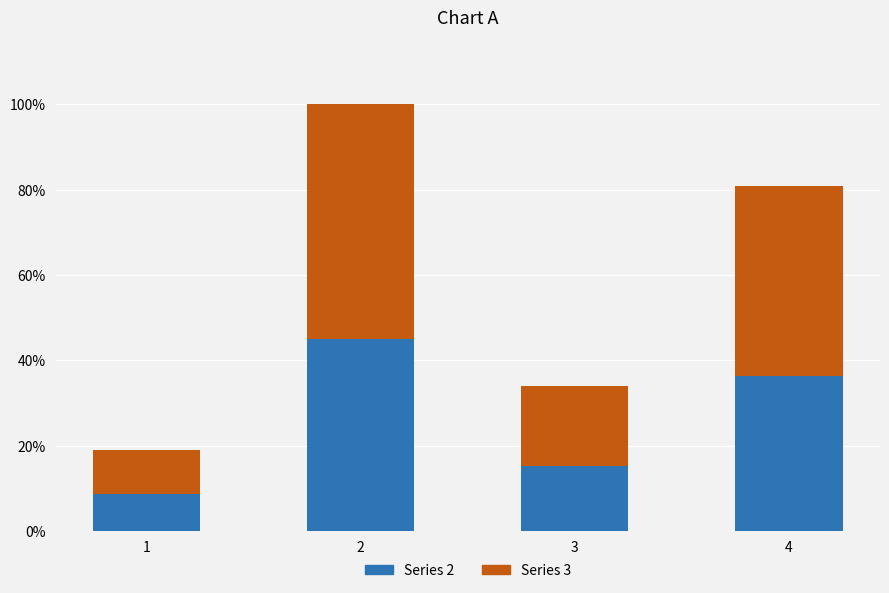

What are all the series names shown in the legend?

Series 2, Series 3